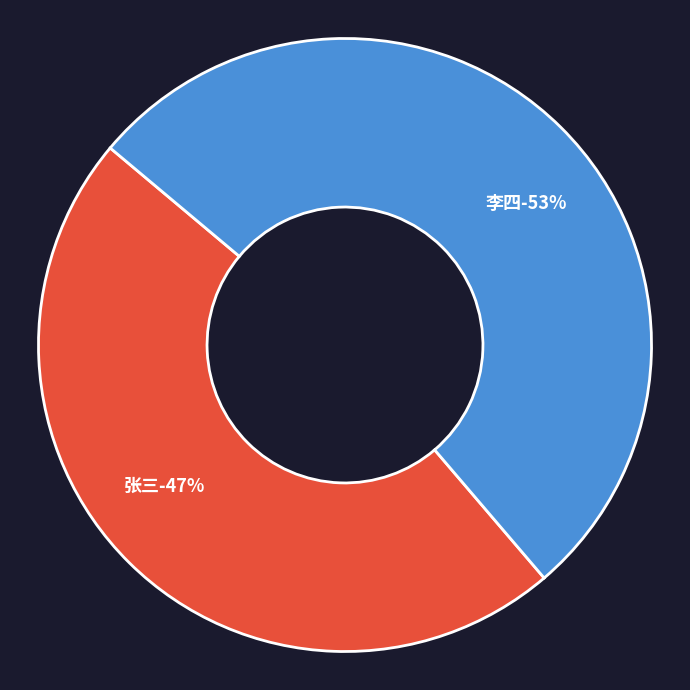

To the nearest percent, what portion does 张三 represent?

47%